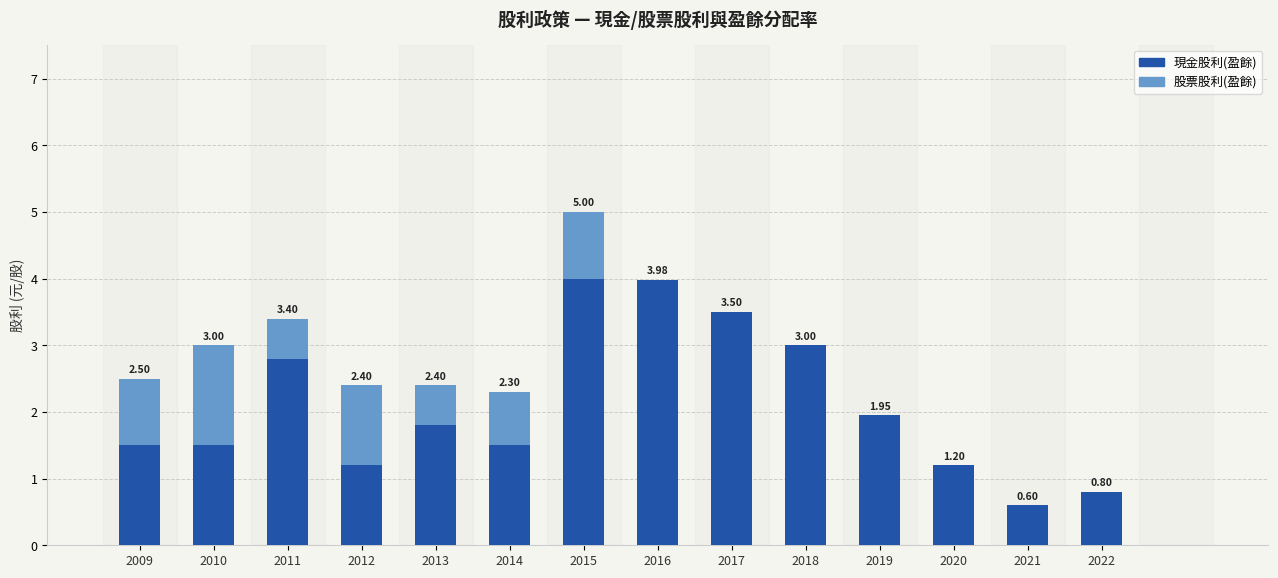

At which category is the sum across all series the highest?

2015